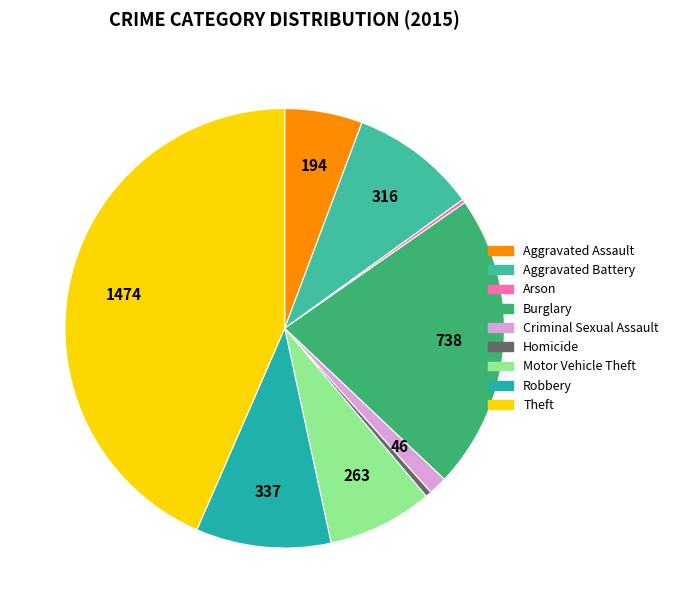

Which category has the smallest portion of the pie?

Arson